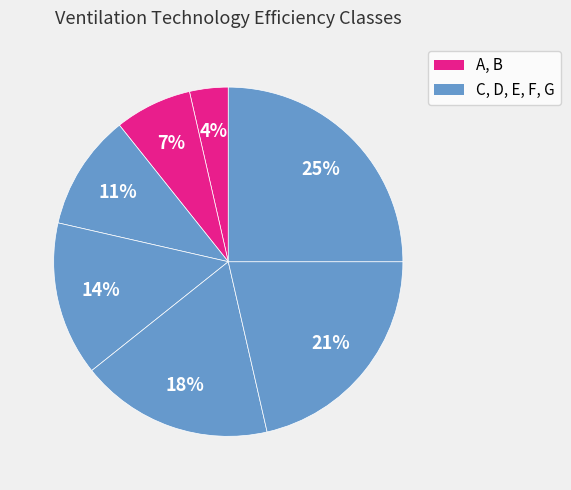

How many segments does this pie chart have?

7